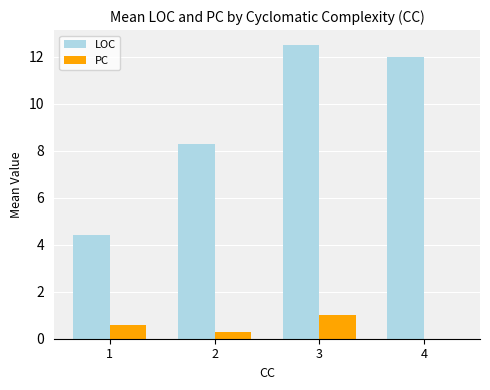

What is the maximum value shown in the chart?

12.5